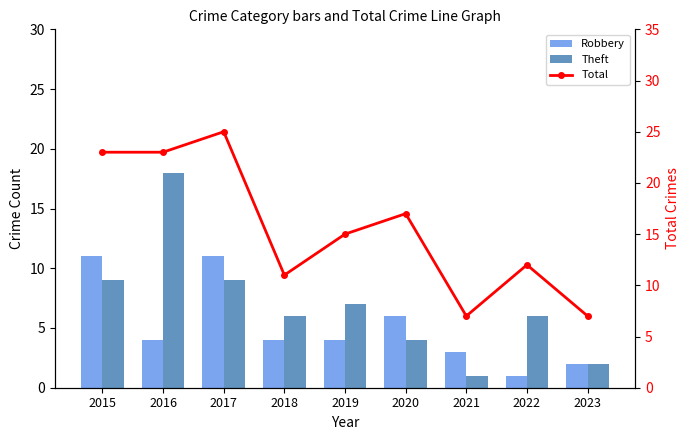

How many data points in Total are less than 15?

4